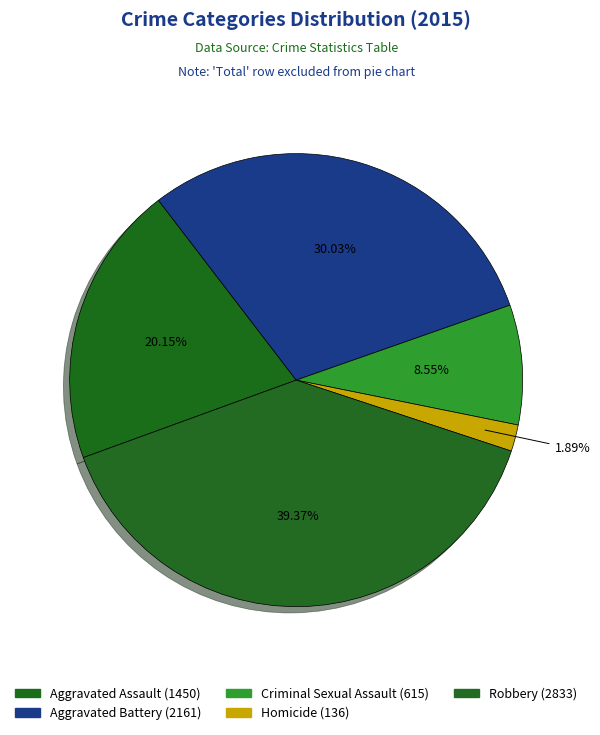

To the nearest percent, what is the combined percentage of Criminal Sexual Assault and Homicide?

10%